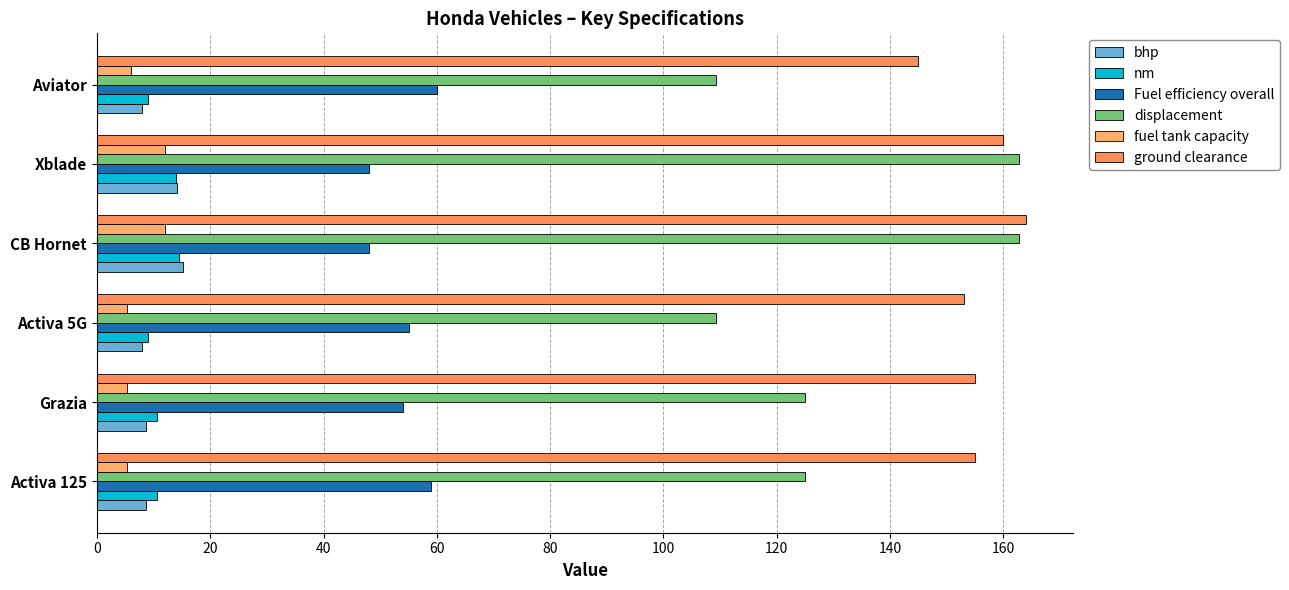

Count the number of categories in the chart.

6